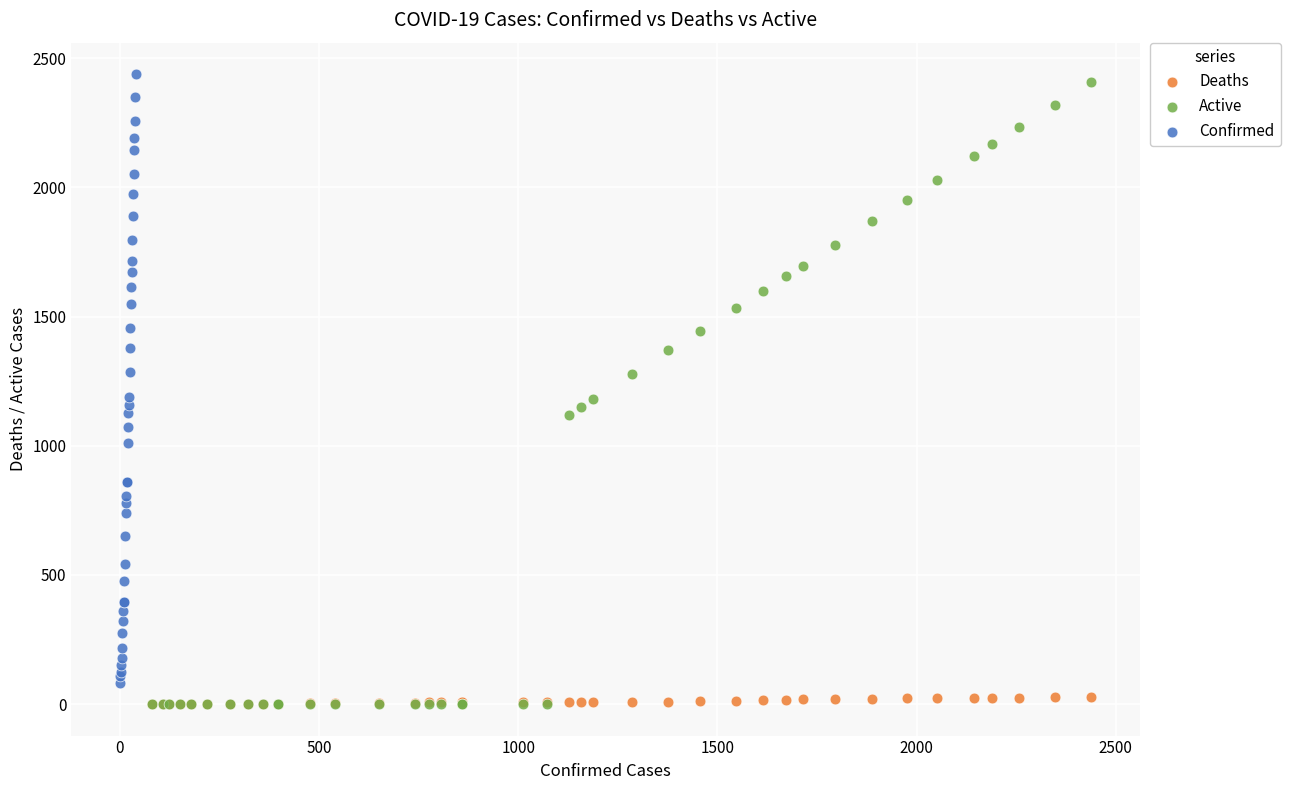

Which series has the largest Y range (max minus min)?

Active